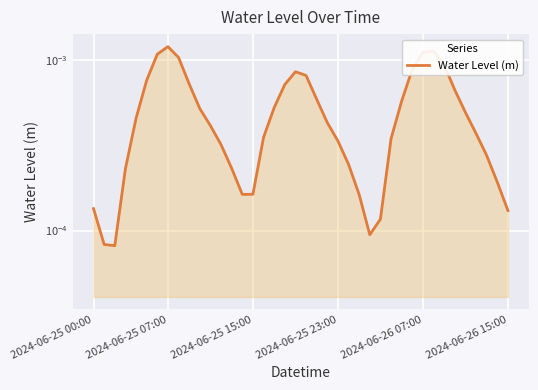

How many interior local valleys (lower than both neighbors) does the data have?

3